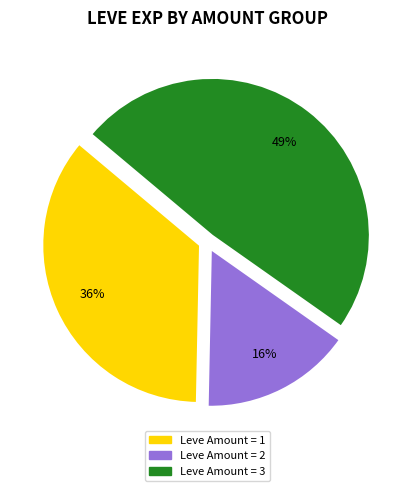

To the nearest percent, what is the average slice percentage?

33%